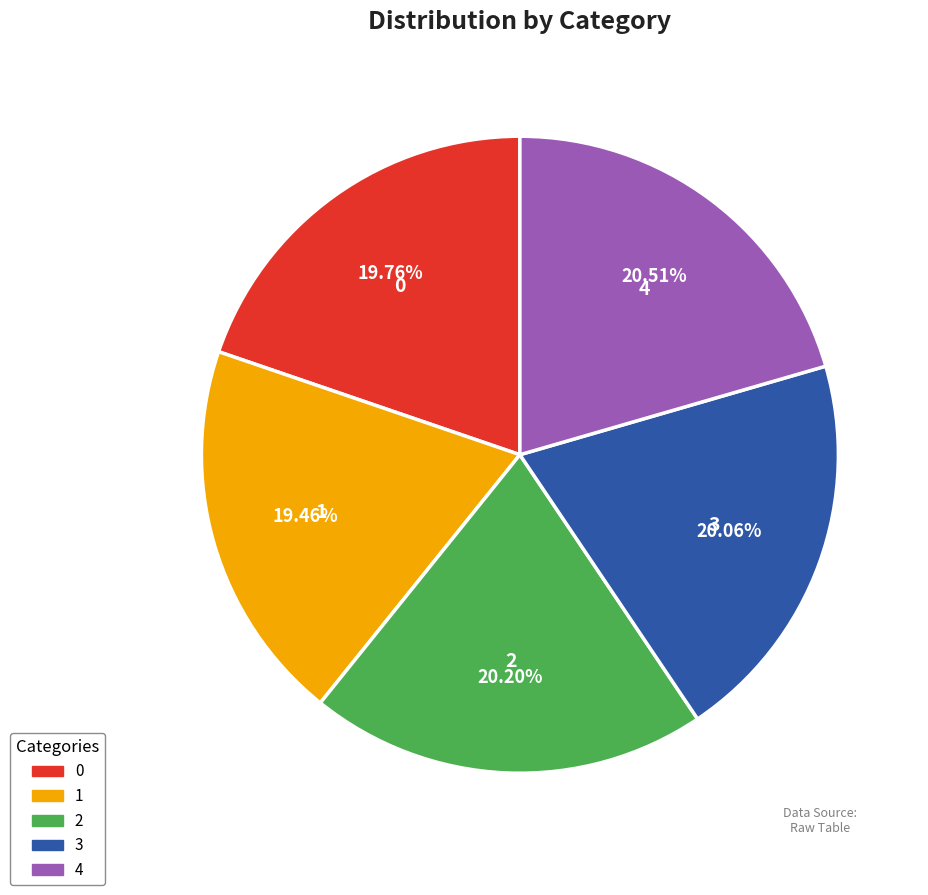

How many slices are in this pie chart?

5